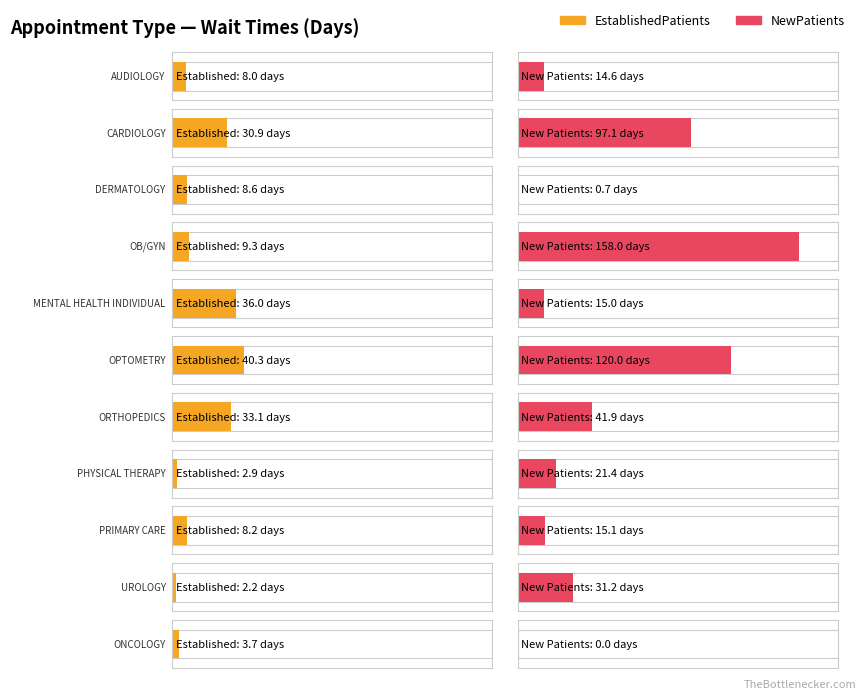

Count the number of data series in this chart.

2